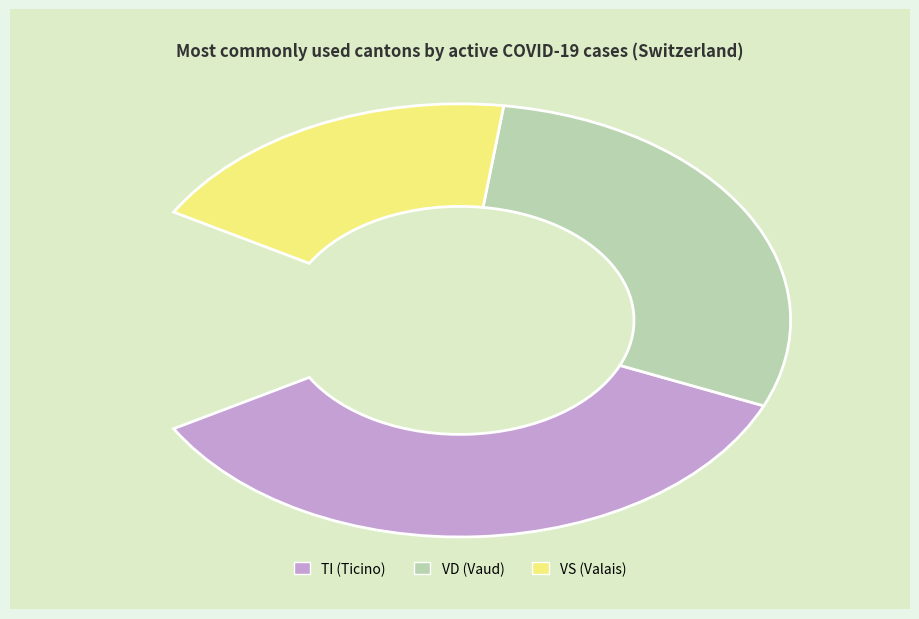

Is GE the majority of the pie?

No